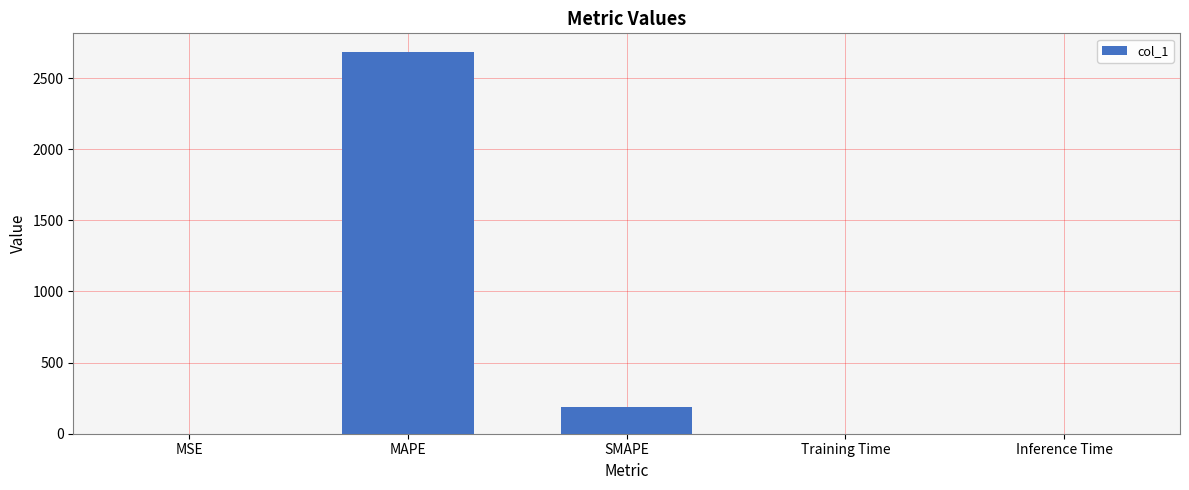

What is the sum of all values?

2866.5